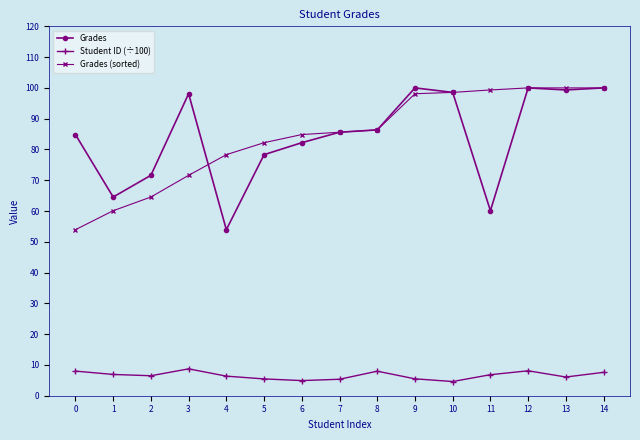

Count the number of categories in the chart.

15